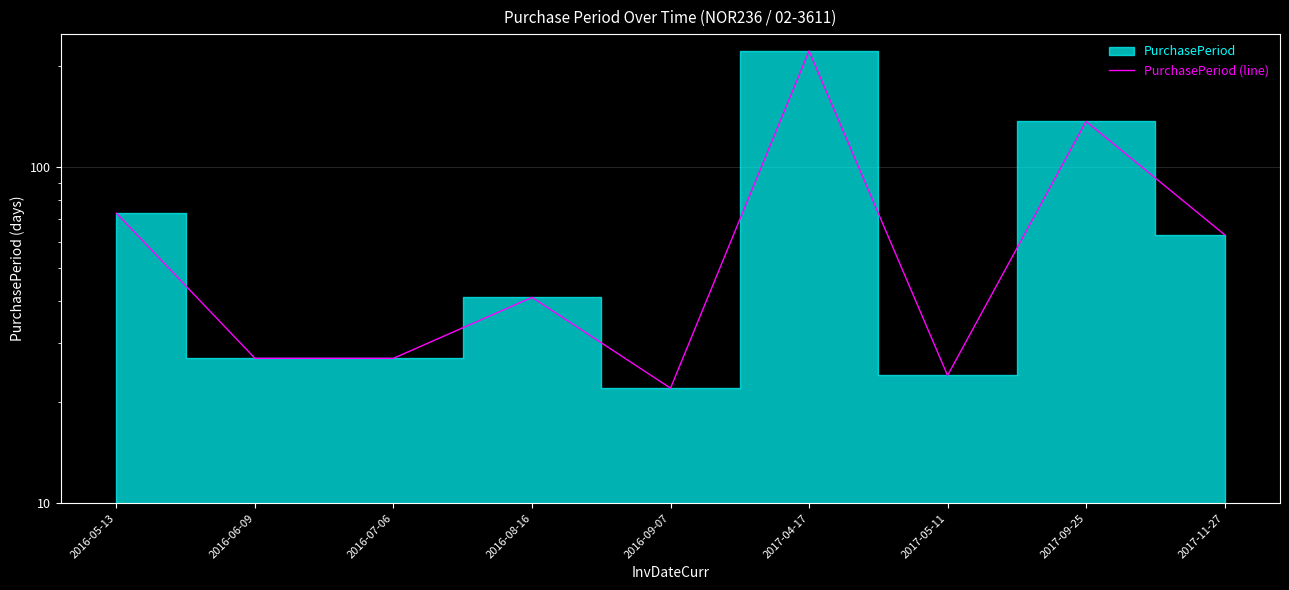

Is it true that the value at 2016-07-06 is 27?

True